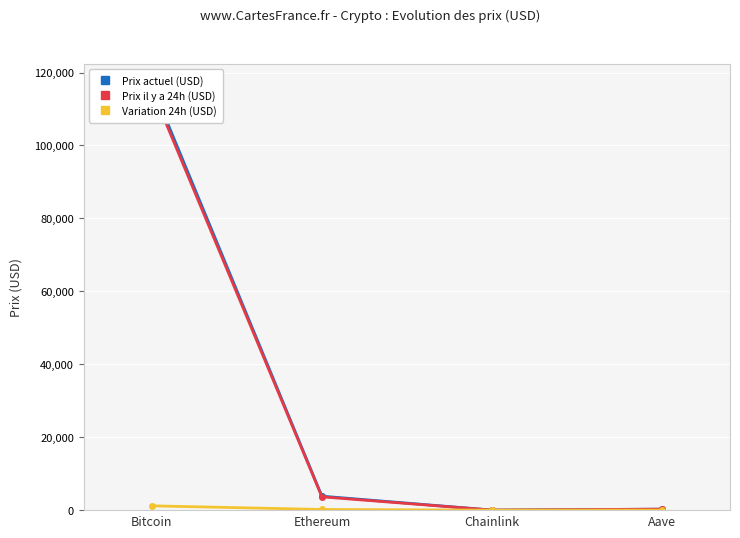

In Prix actuel (USD), how many points are lower than both neighbors (excluding endpoints)?

1